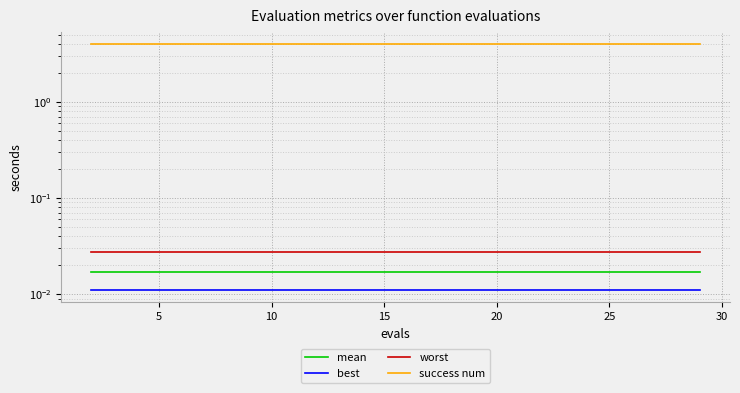

At how many categories does at least one series exceed 0?

15